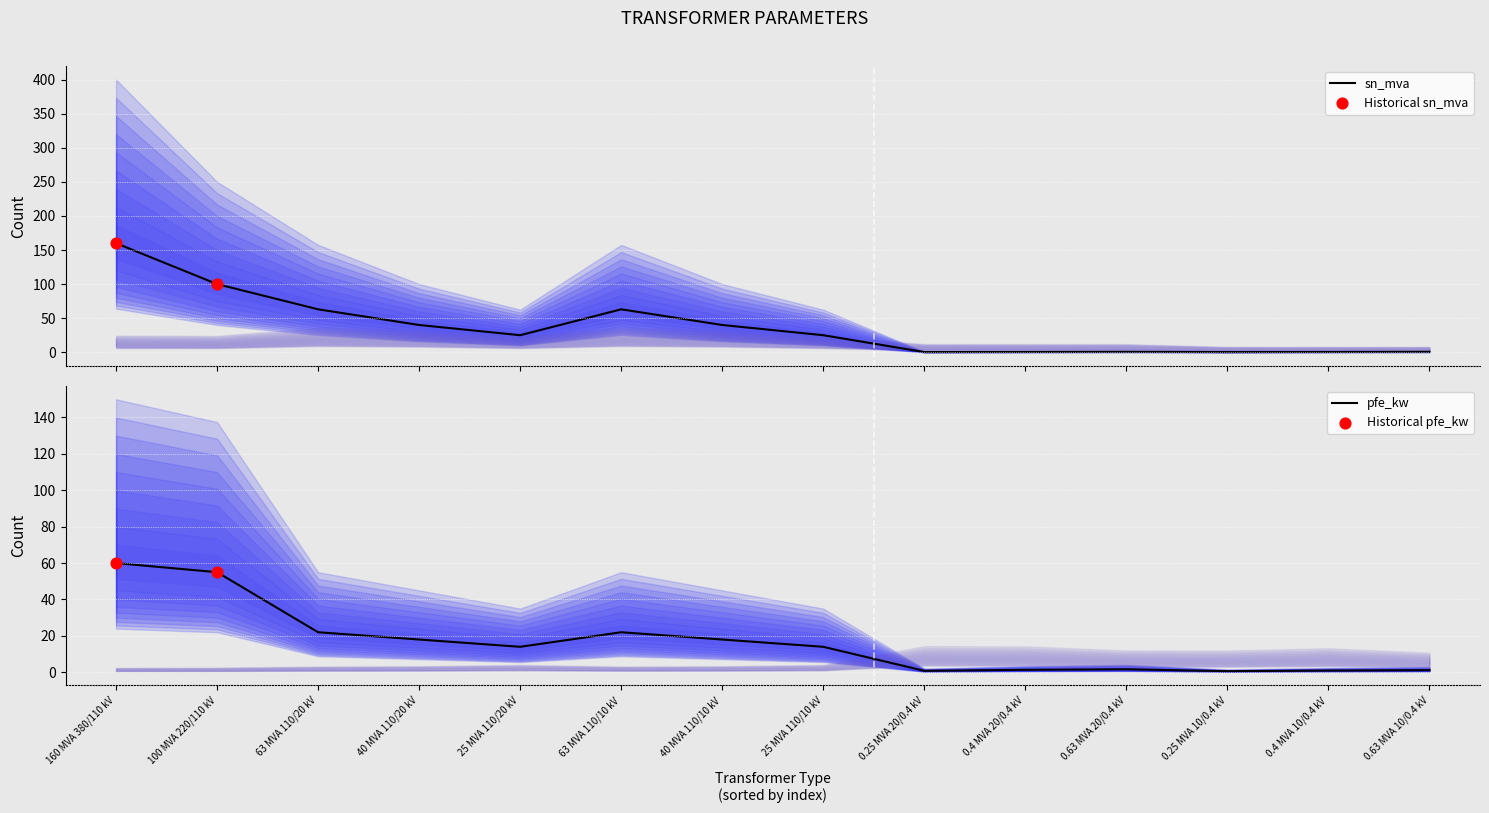

Which series has the largest Y range (max minus min)?

sn_mva